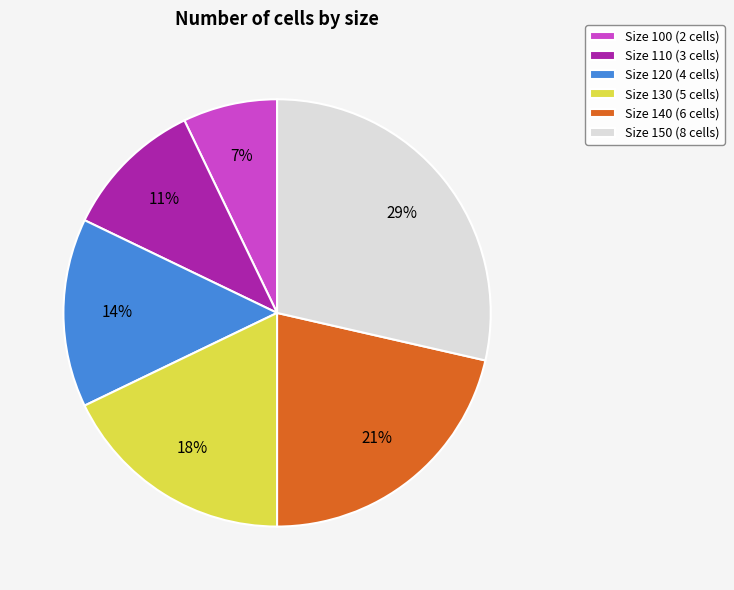

To the nearest percent, what is the average slice percentage?

17%